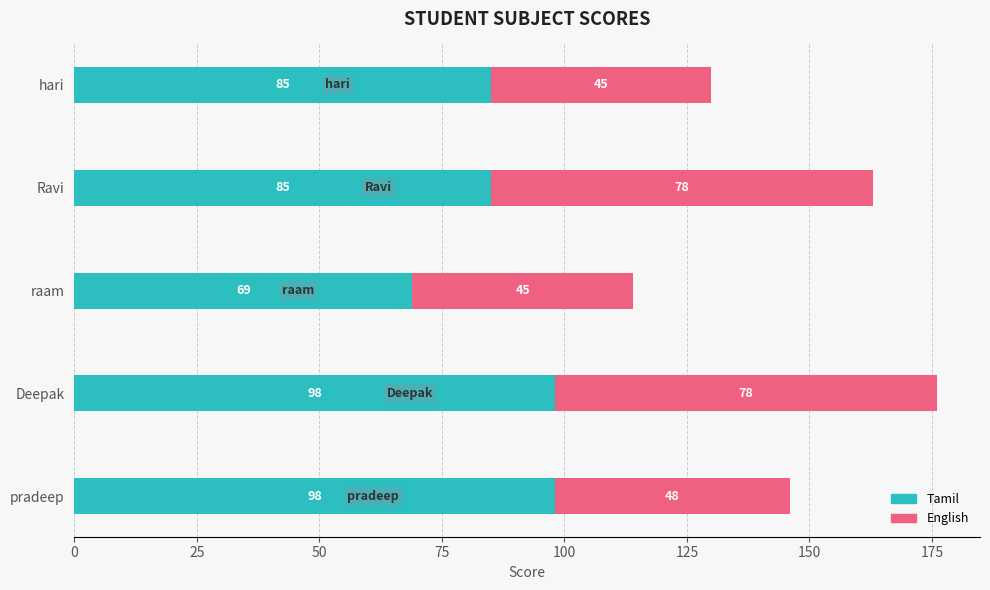

How many Tamil values are between 85 and 98?

4